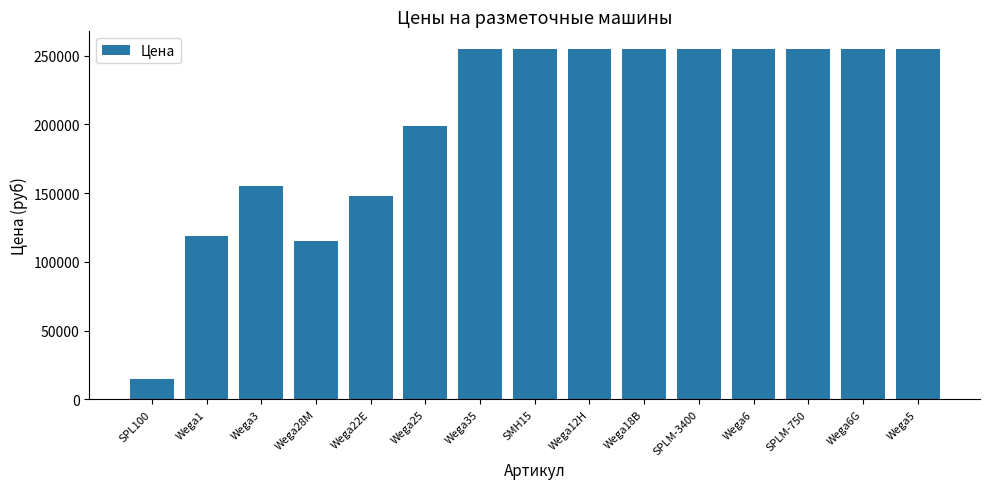

What is the label of the 14th bar from the left?

Wega6G